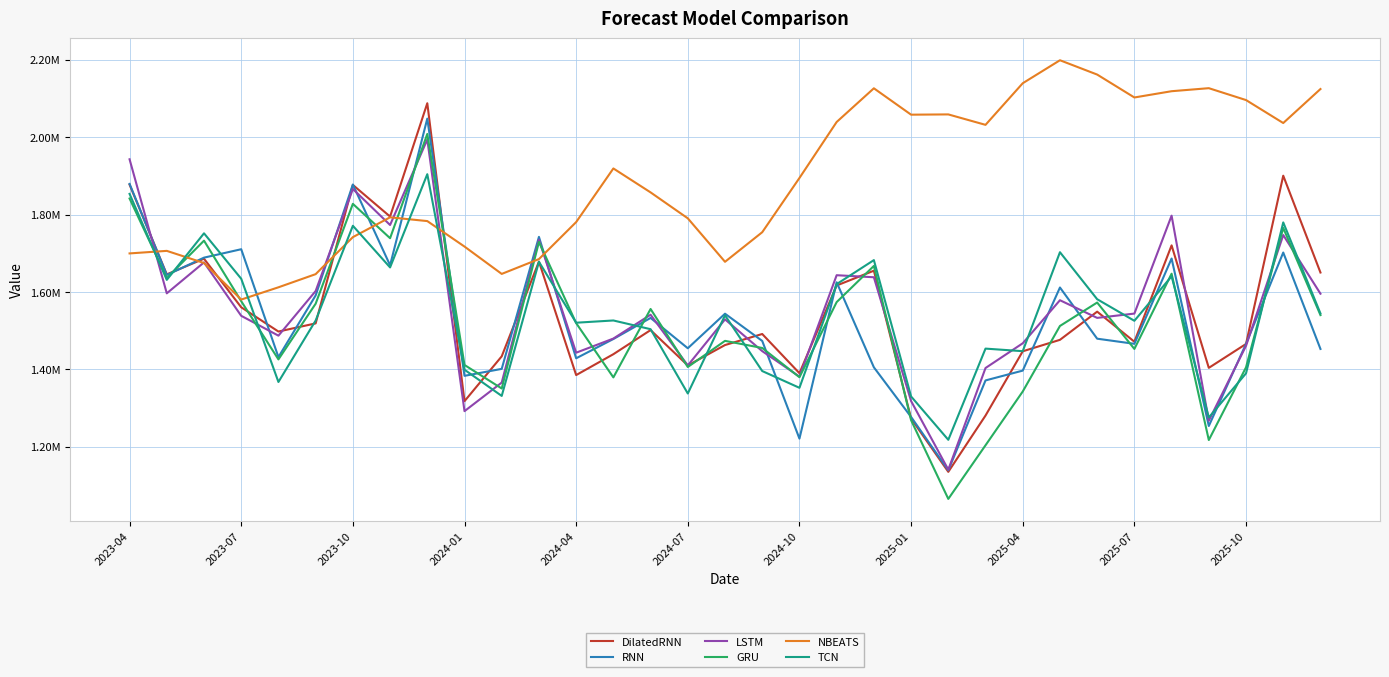

At which label does GRU first exceed 1519590?

2023-04